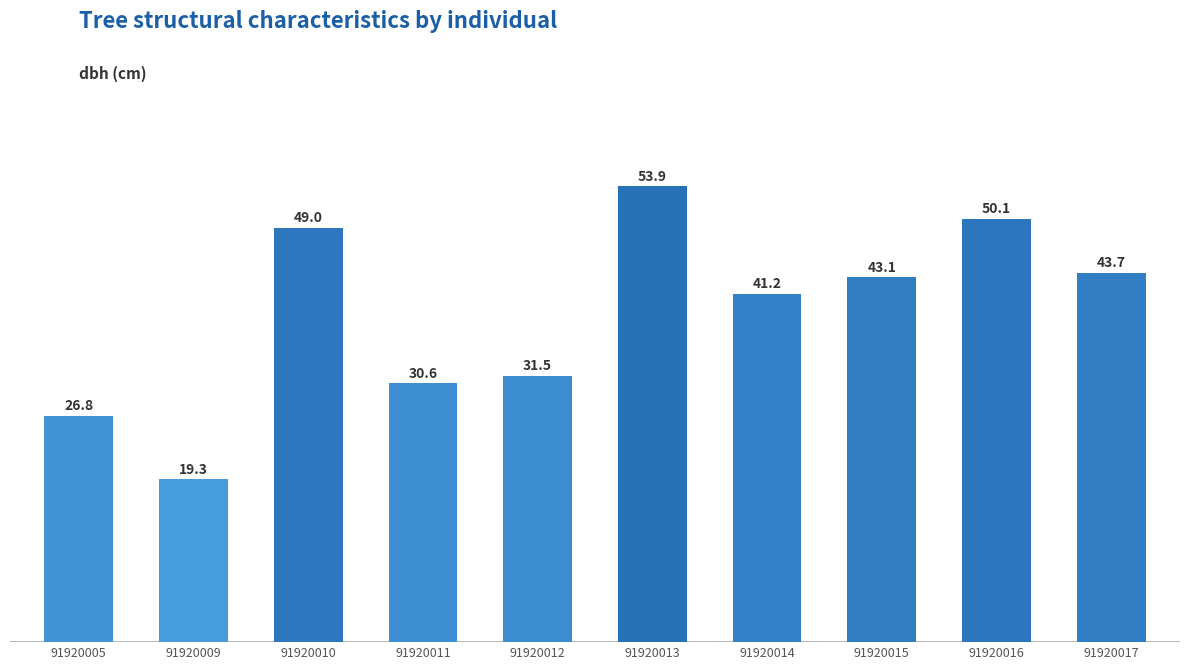

Are the bars grouped side by side (vs. stacked)?

No